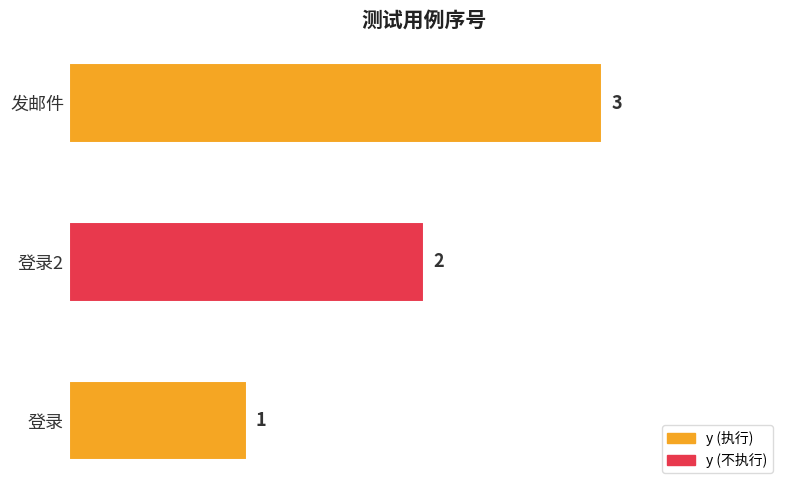

How many values are between 1 and 3?

3